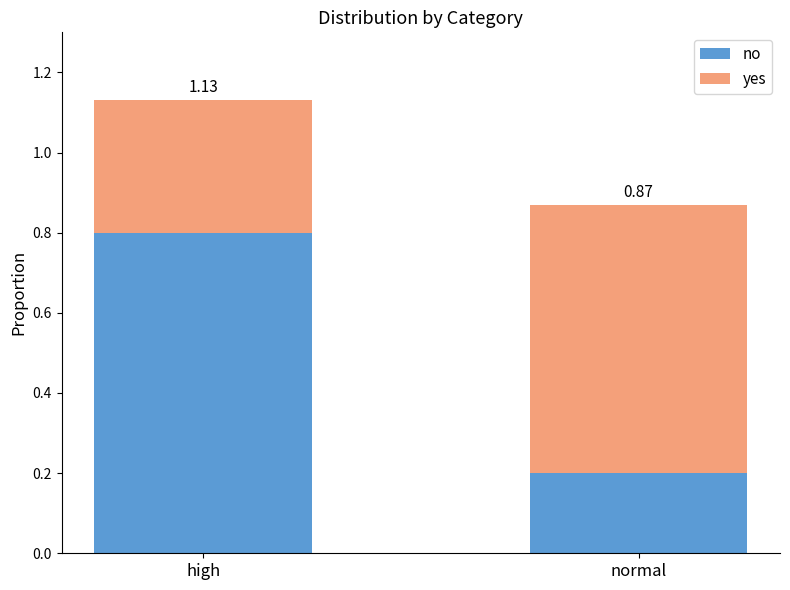

Does the chart contain any negative values?

No